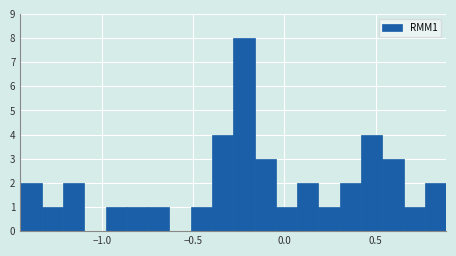

Read against the x-axis, roughly where is the centre of the tallest bar?

-0.20